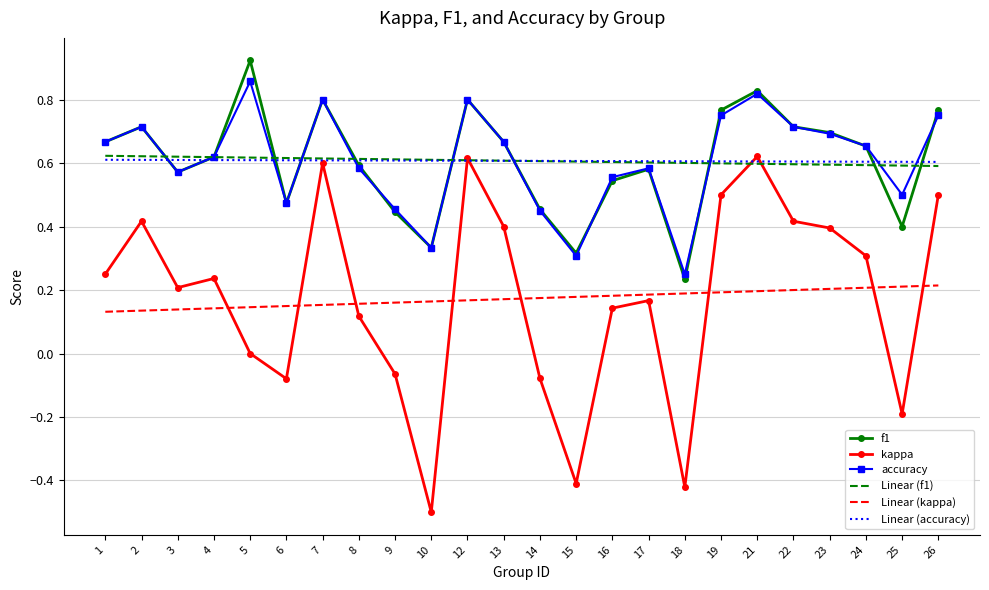

Is it true that Linear (accuracy) equals 0.6 at 18?

True